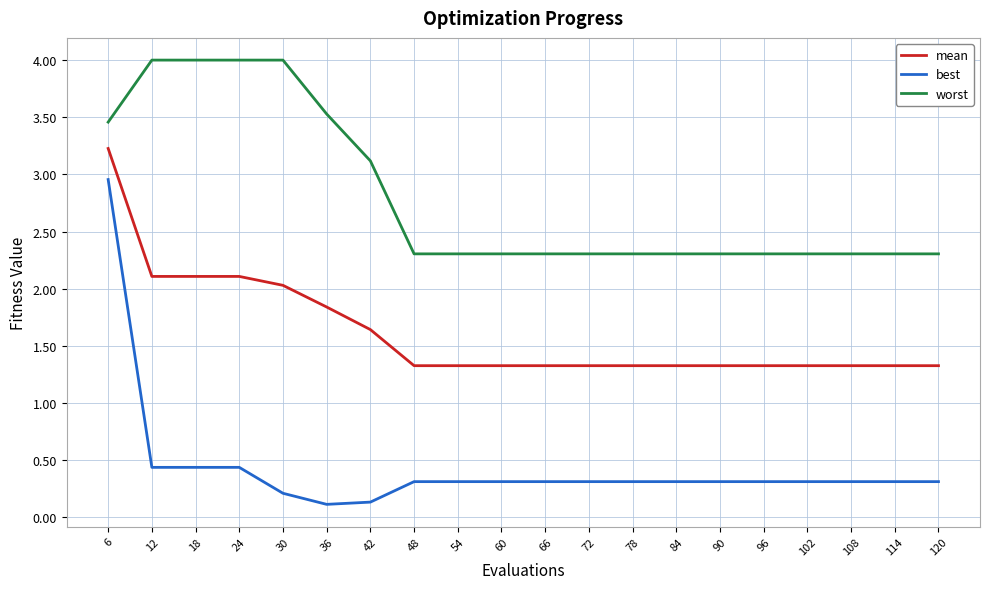

At which label is worst closest to 3?

42